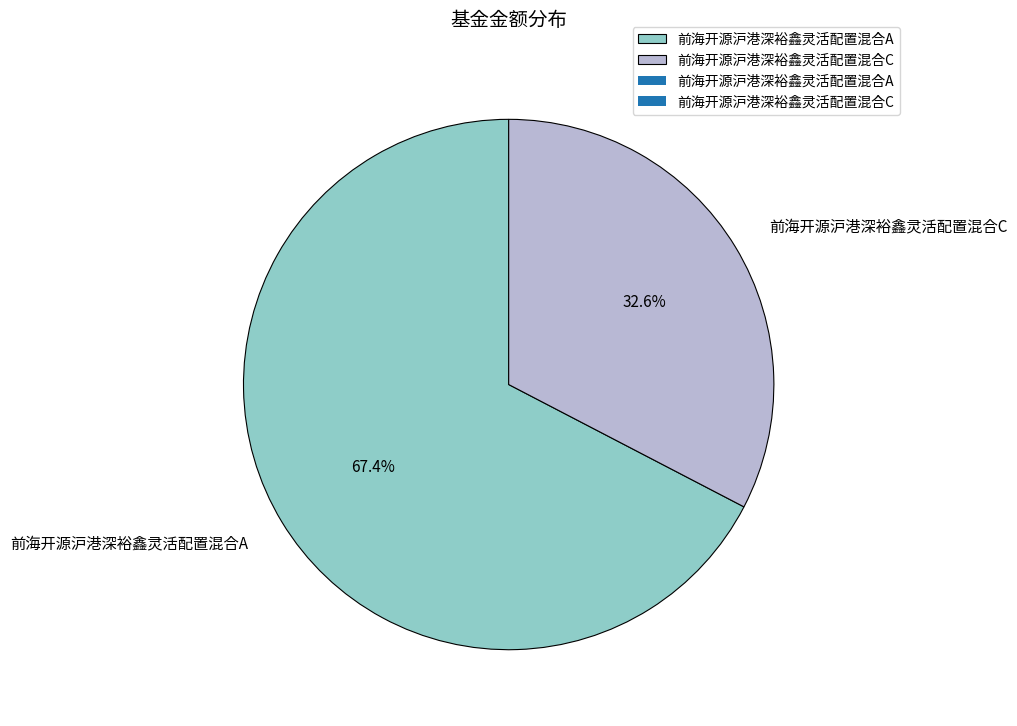

Is it true that 前海开源沪港深裕鑫灵活配置混合C is 45% of the pie?

False